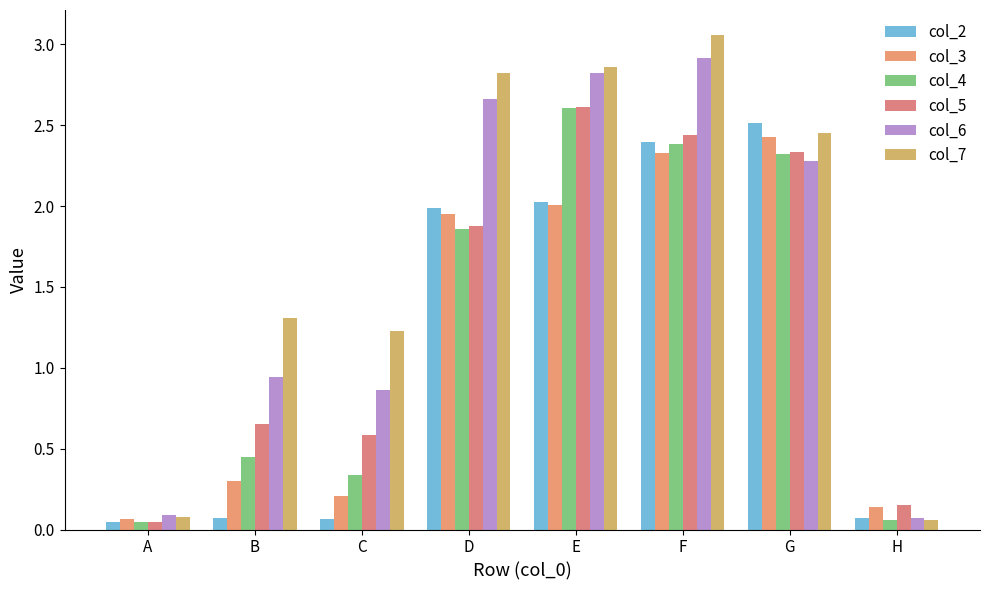

What is the approximate value of col_7 at H?

0.1